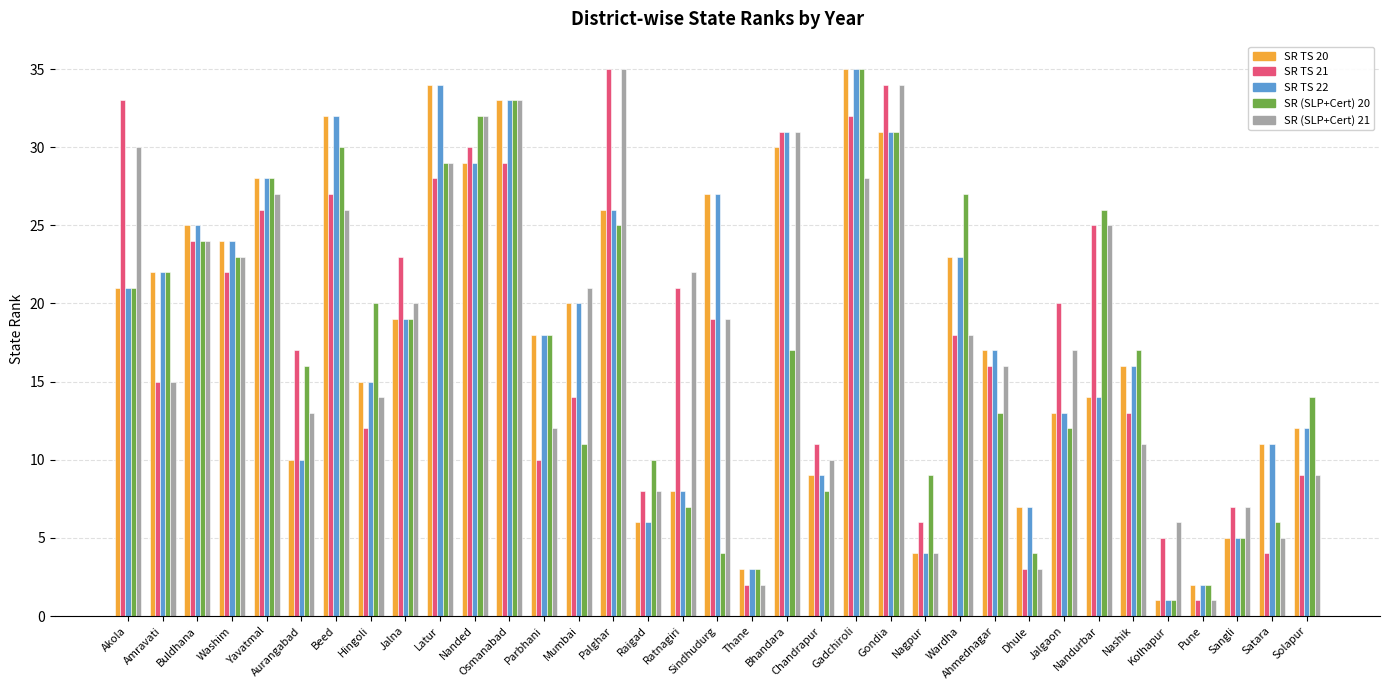

What is the sum of the SR TS 22 values at Gondia and Nashik?

47